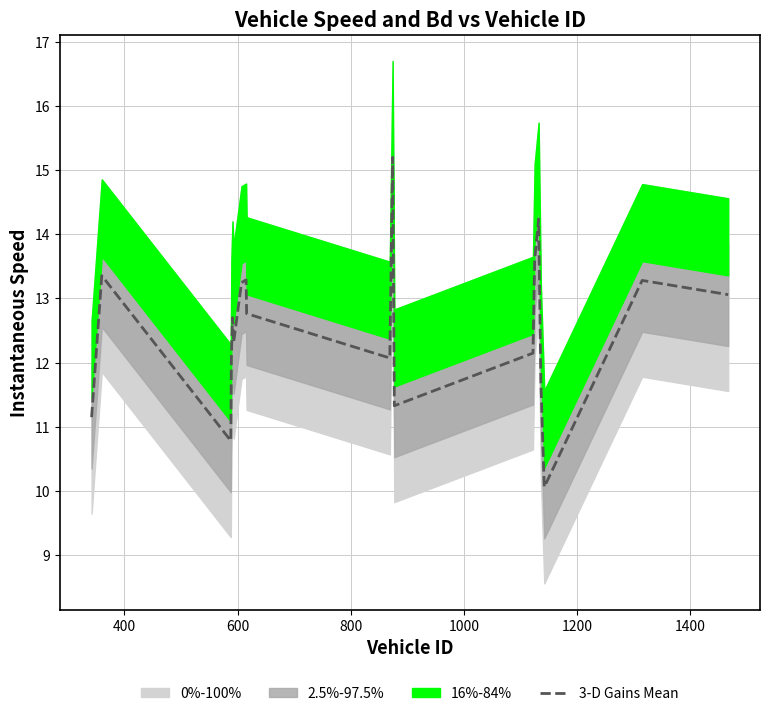

True or false: there are more than 2 points higher than both neighbors.

True